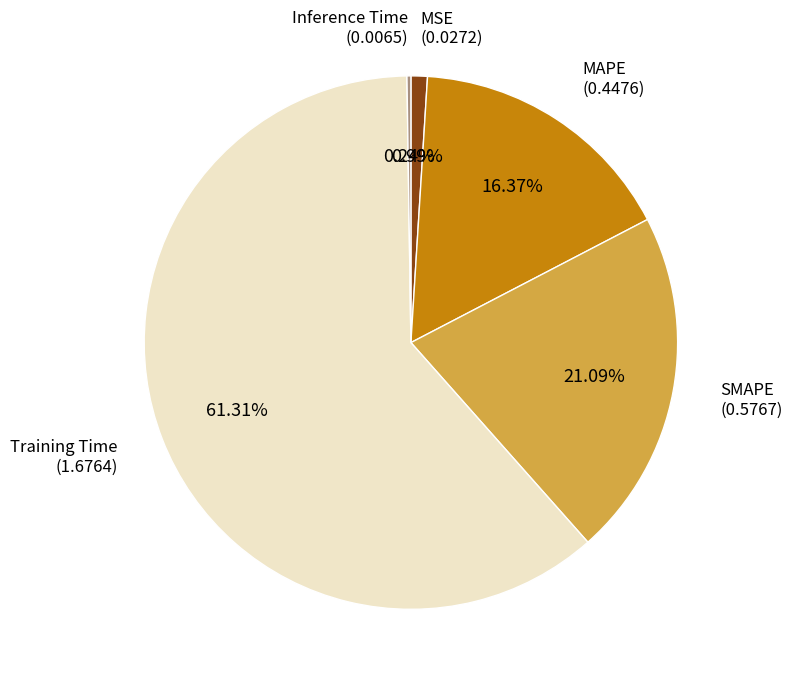

Is there any slice that represents more than half of the pie?

Yes